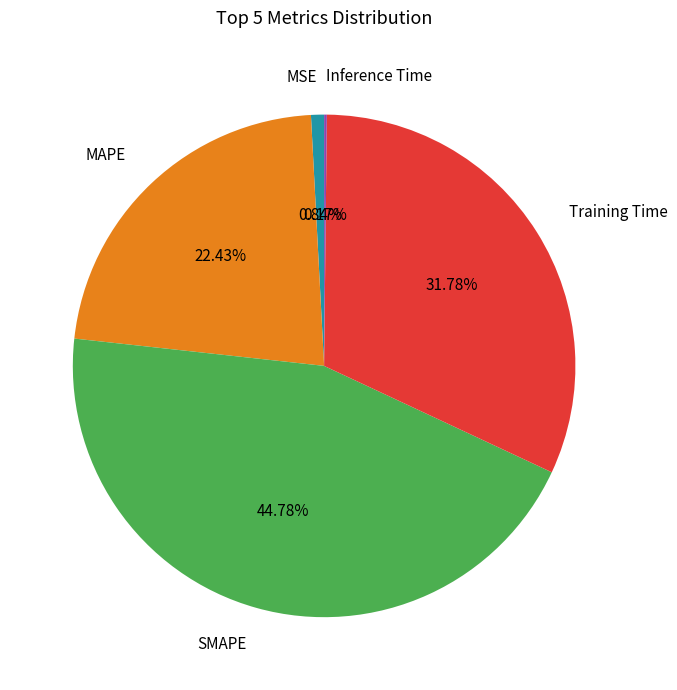

Is there a majority slice in this chart?

No